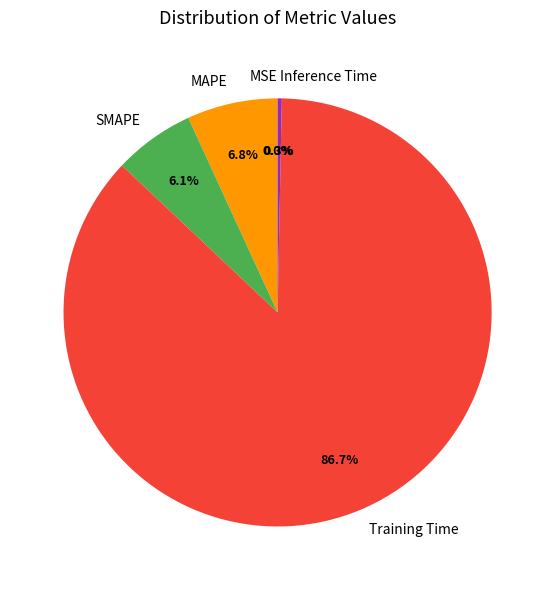

Which category has the biggest portion of the pie?

Training Time